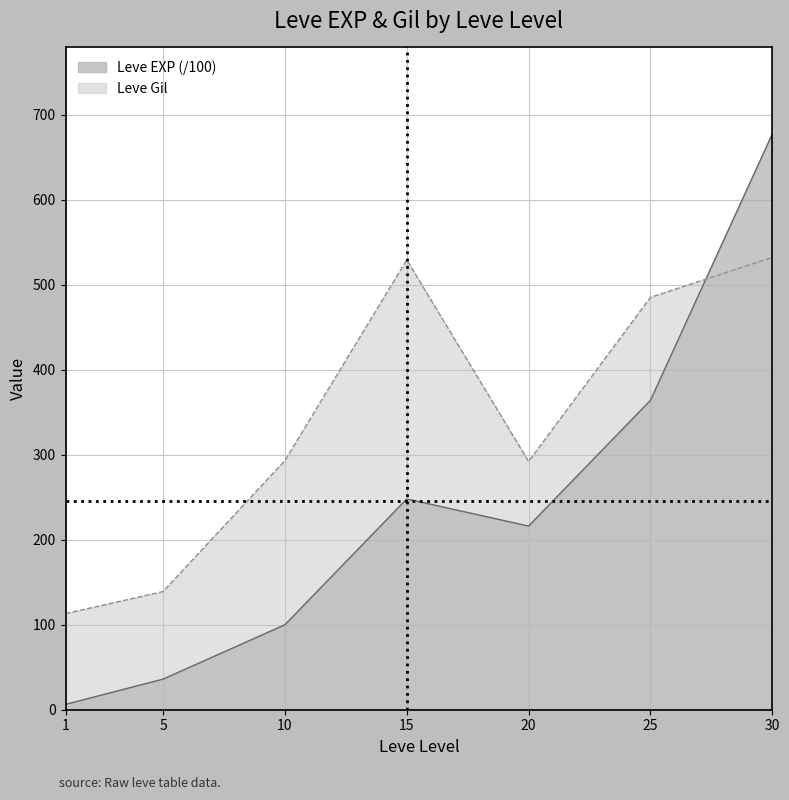

What is the difference between the highest and lowest values at 10?

193.1